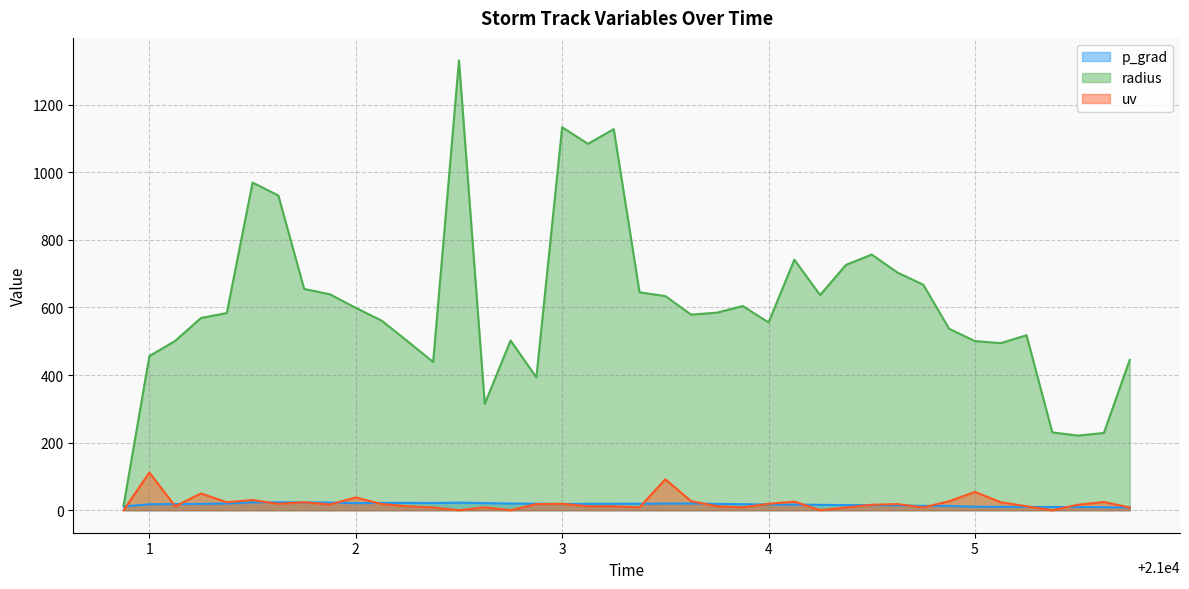

Which category has the lowest value in the uv series?

21000.875